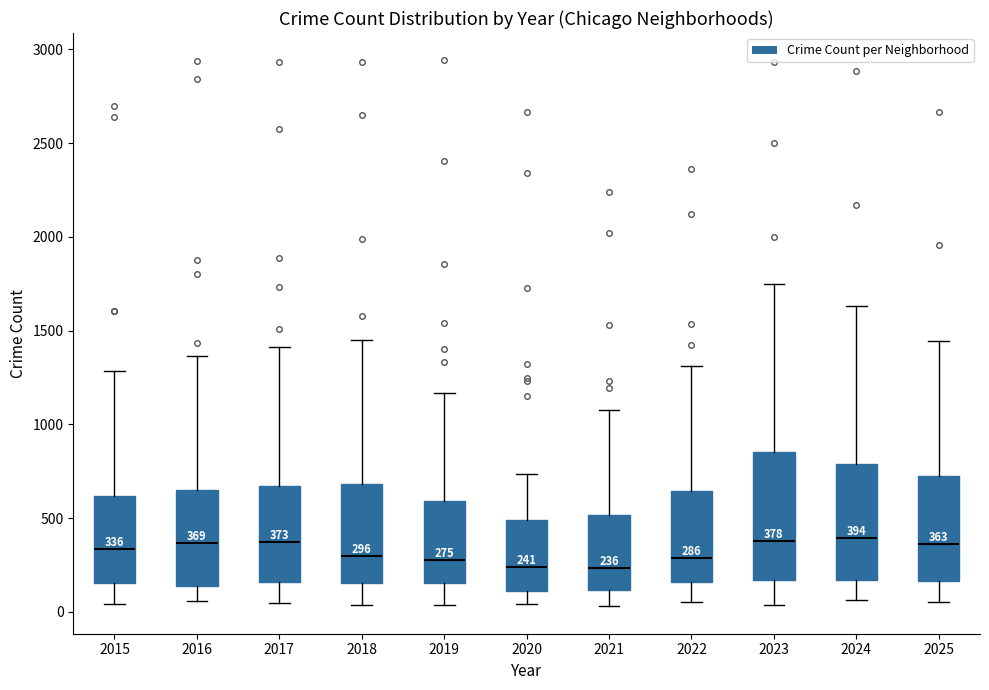

Comparing the boxes themselves (not the whiskers), which one is the tallest?

2023